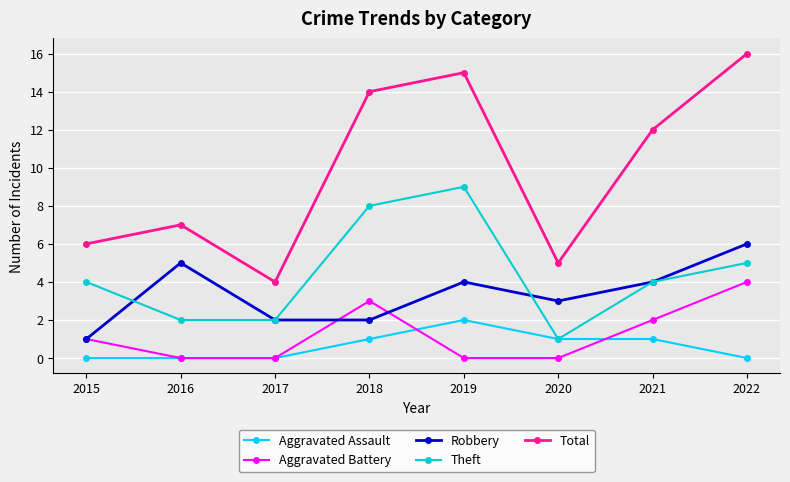

At which label does Theft reach its peak?

2019